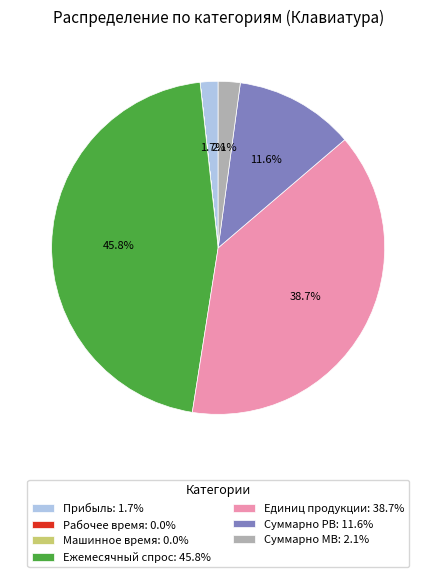

What percentage is NOT represented by Суммарно РВ: 11.6%?

88.4%